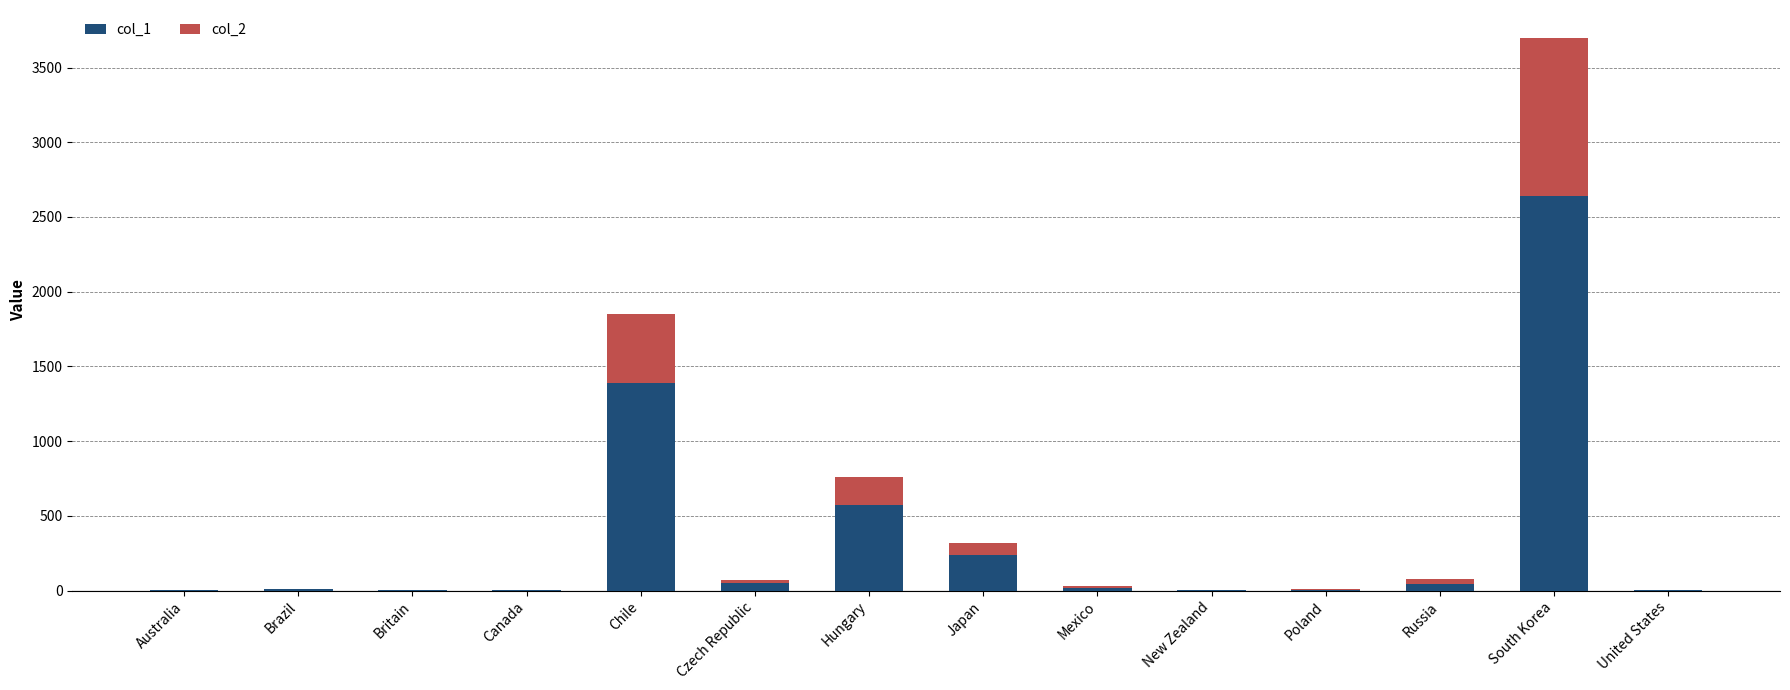

At which category is the sum across all series the highest?

South Korea